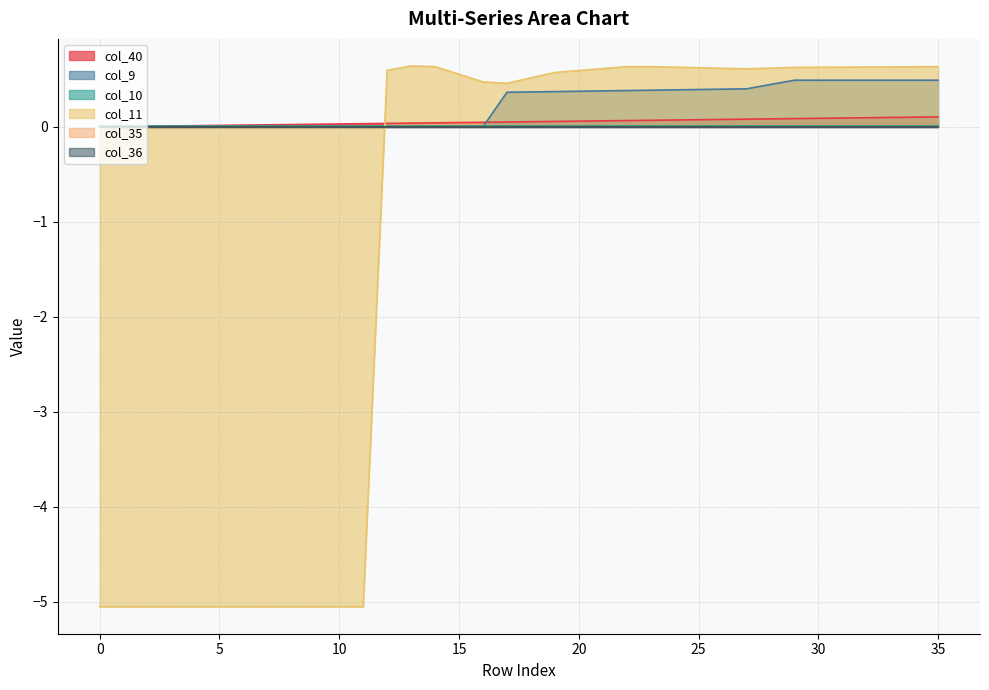

Does the chart display data point markers on the line(s)?

No